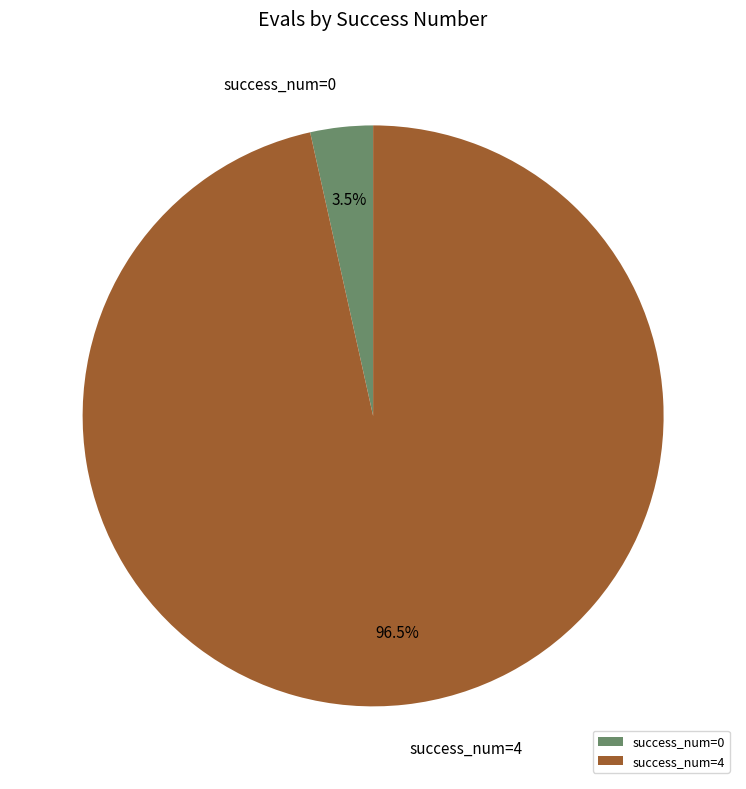

Is the sum of success_num=0 and success_num=4 greater than half?

Yes